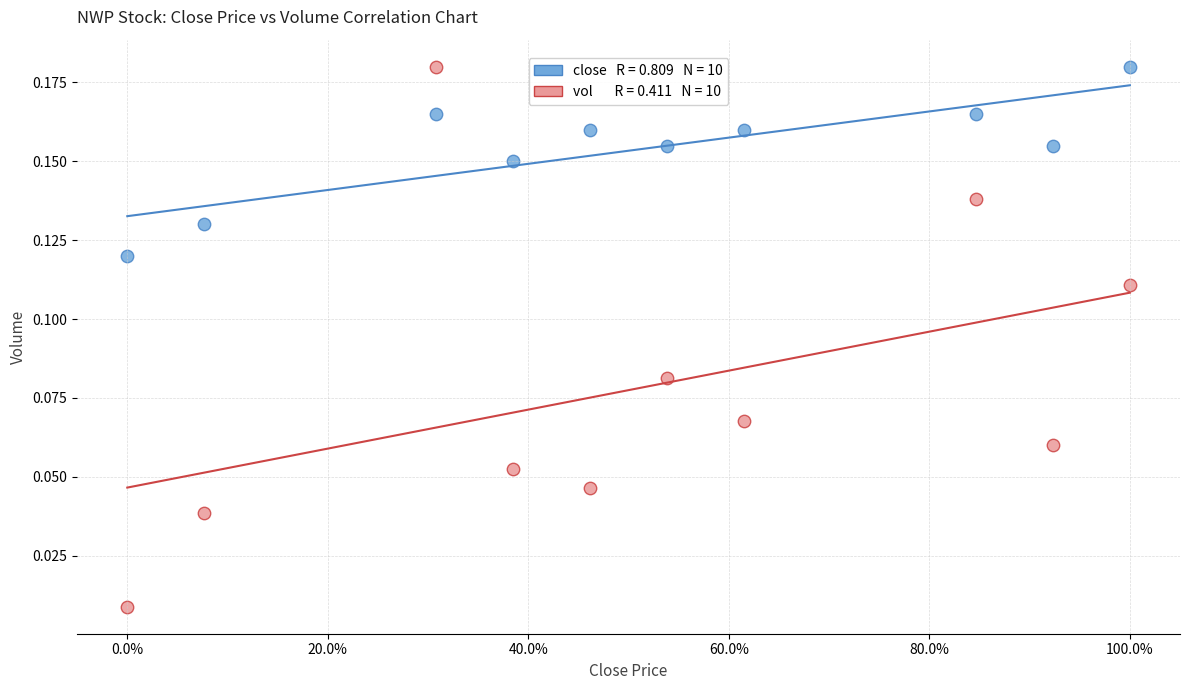

Across all data points, what is the range of X values (max minus min)?

1.0